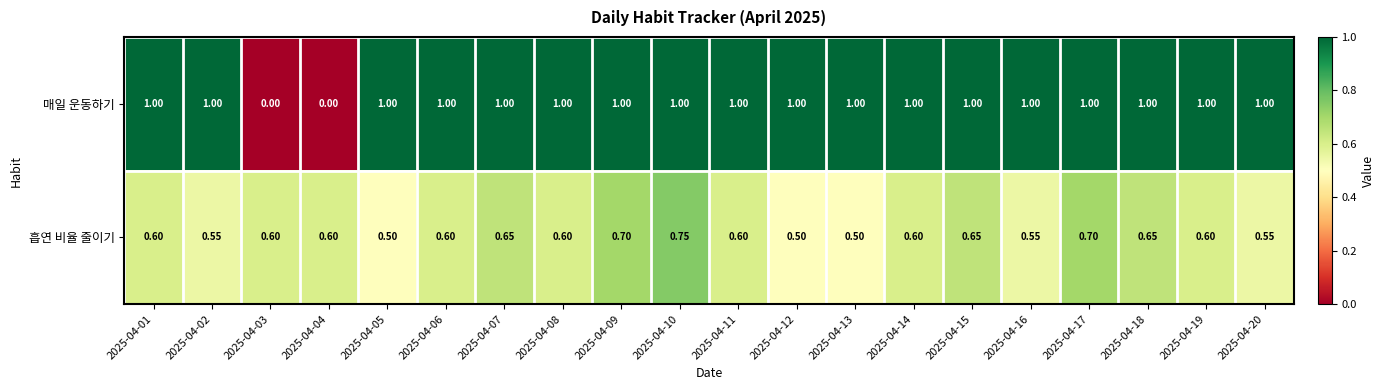

At how many categories does at least one series exceed 0?

20